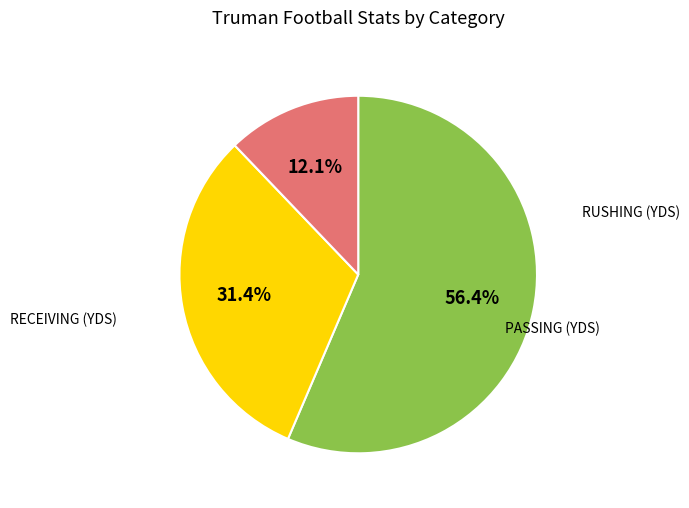

Is there a majority slice in this chart?

Yes